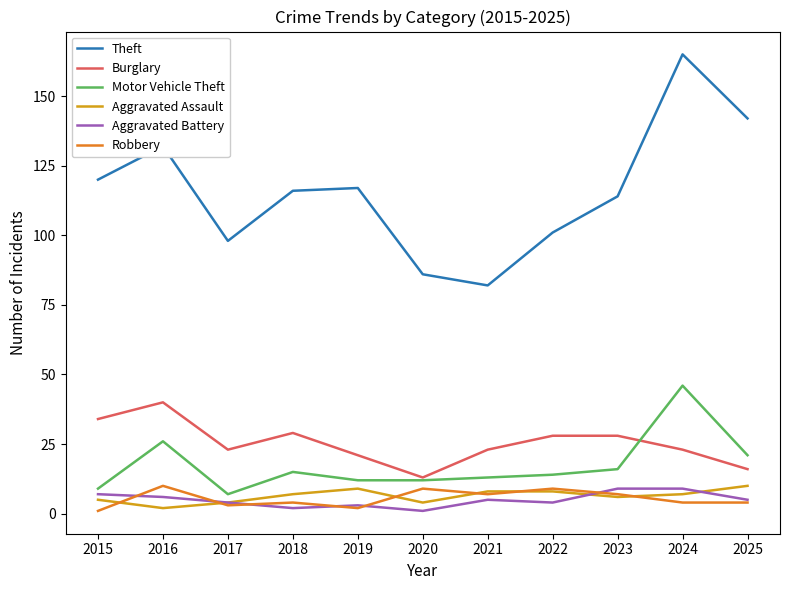

True or false: Theft and Aggravated Battery cross at least once.

False